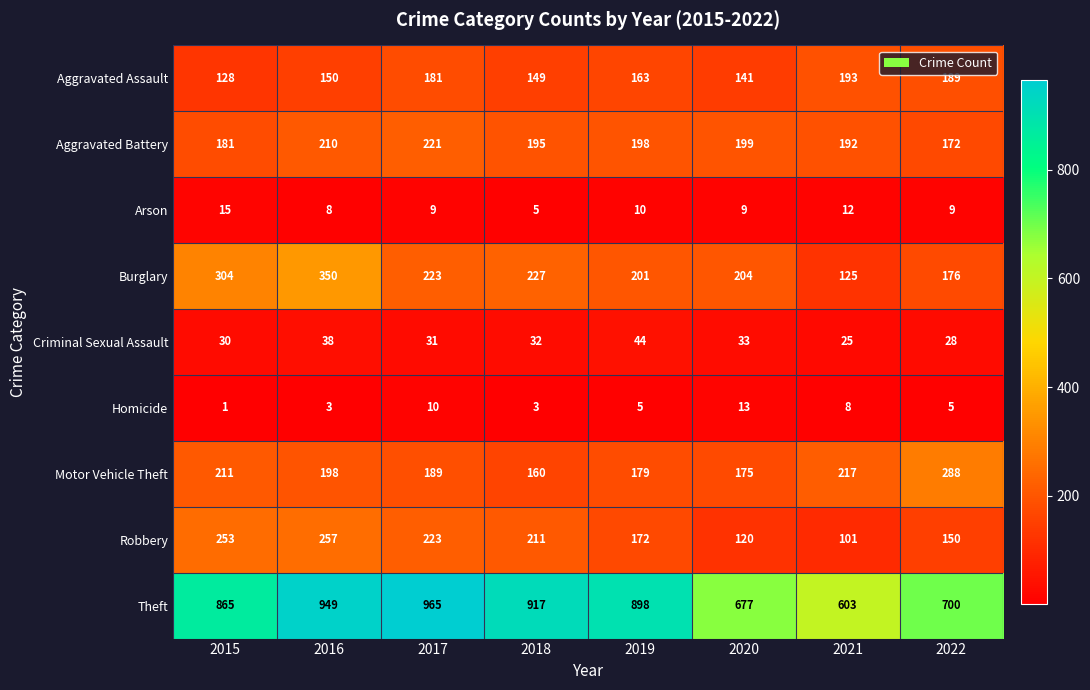

Is it true that Theft equals 603 at 2021?

True